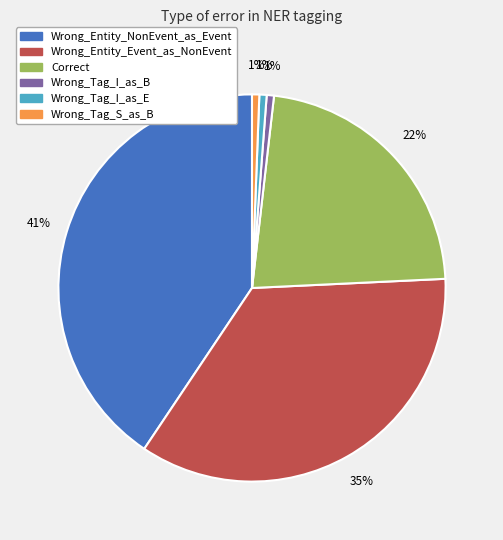

To the nearest percent, what is the difference between the largest and smallest slice percentages?

40%